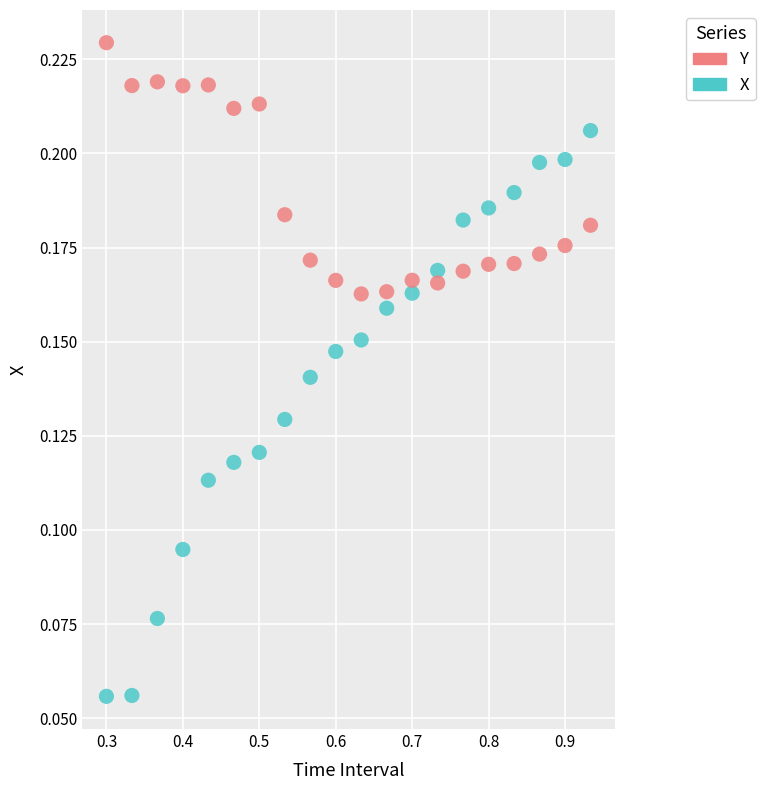

Which series contains the lowest Y value?

X